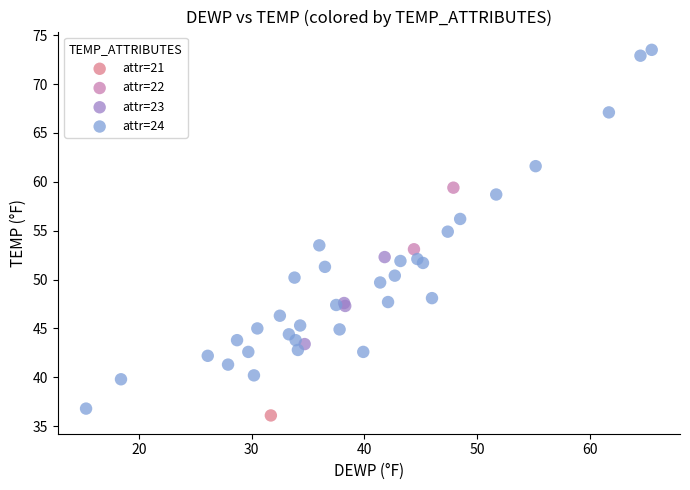

Which series reaches the minimum Y coordinate?

attr=21